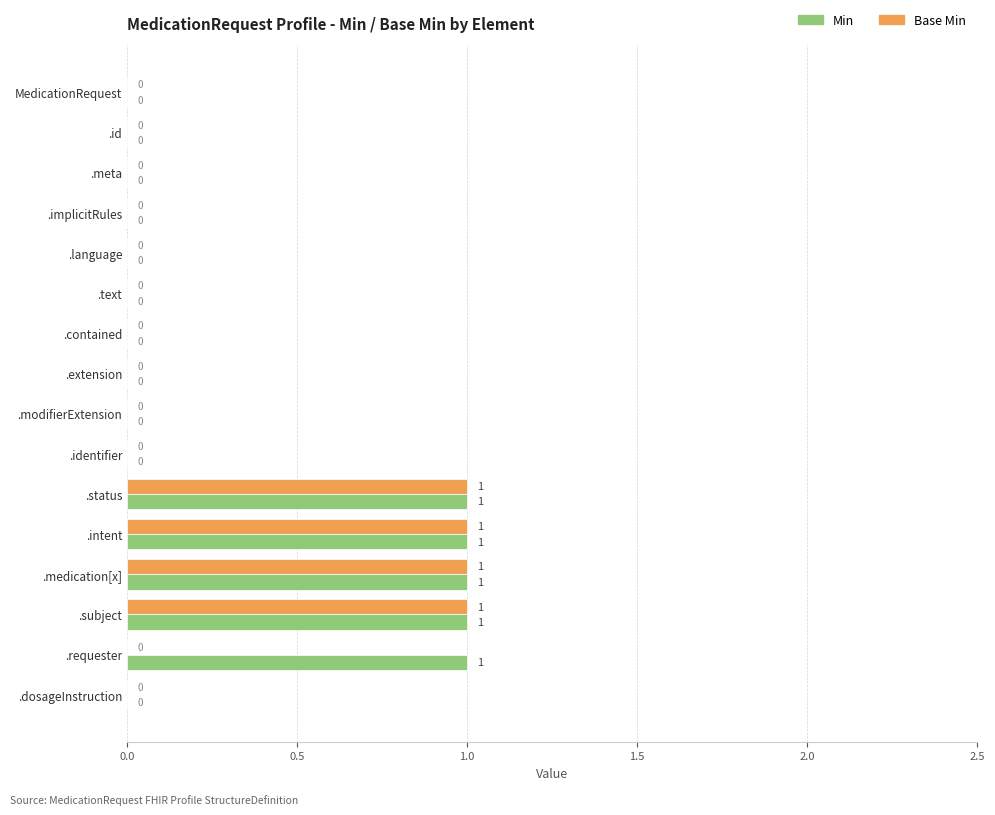

How many Base Min values are between 0 and 1?

16